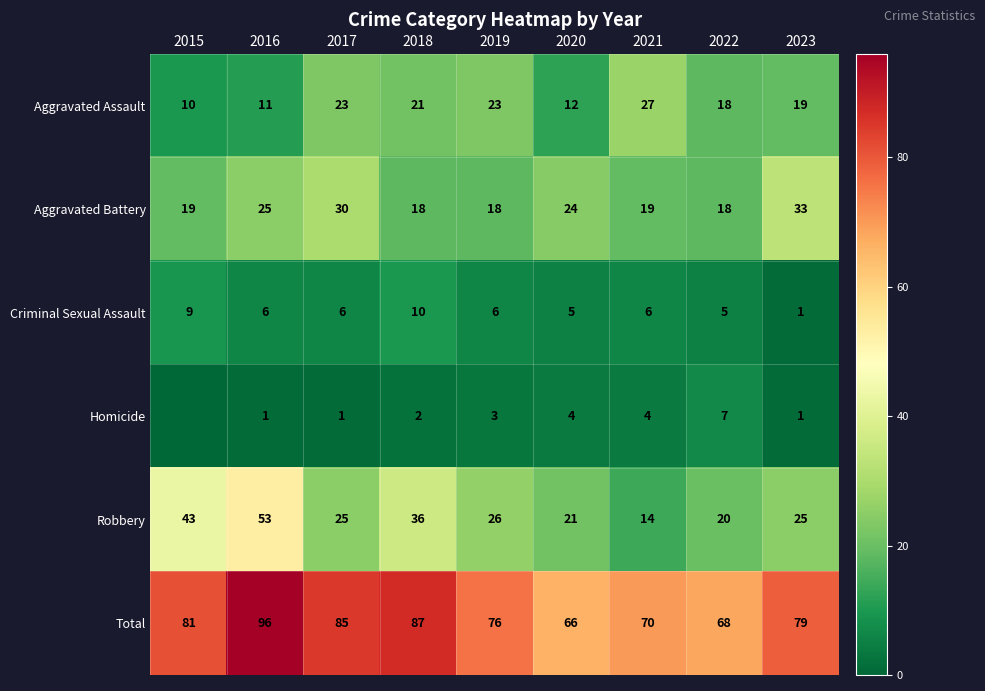

What is the sum of all Criminal Sexual Assault values?

54